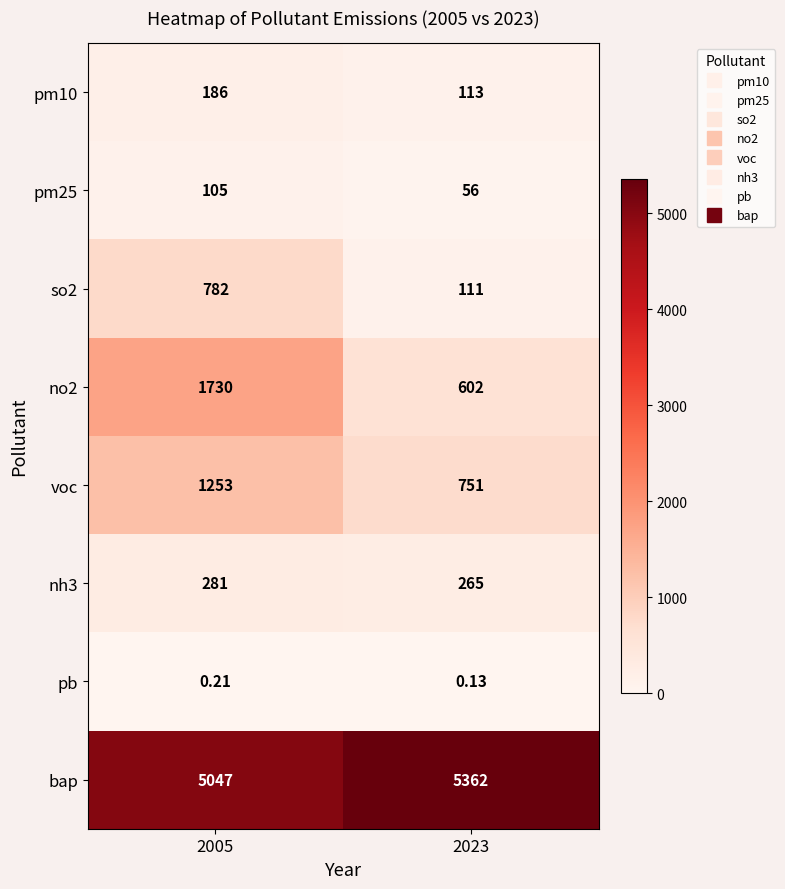

Is the value of no2 at 2023 greater than the value of pm10 at 2023?

Yes